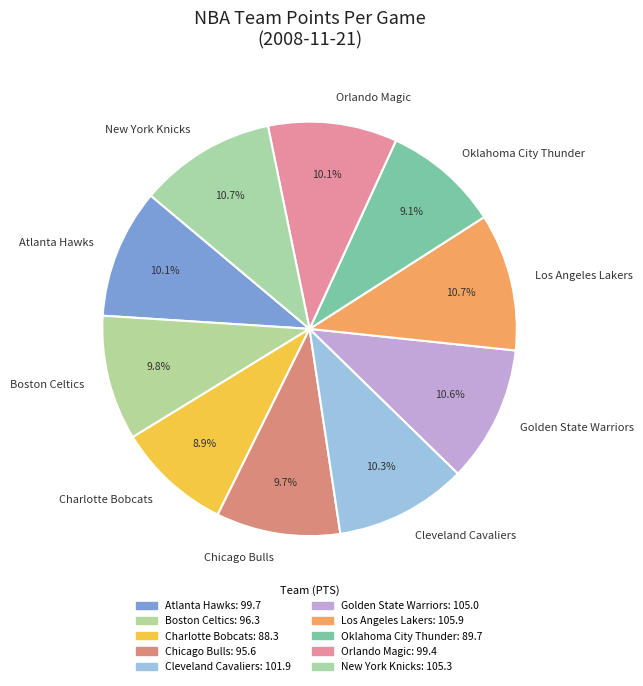

What portion of the pie excludes Oklahoma City Thunder?

90.9%